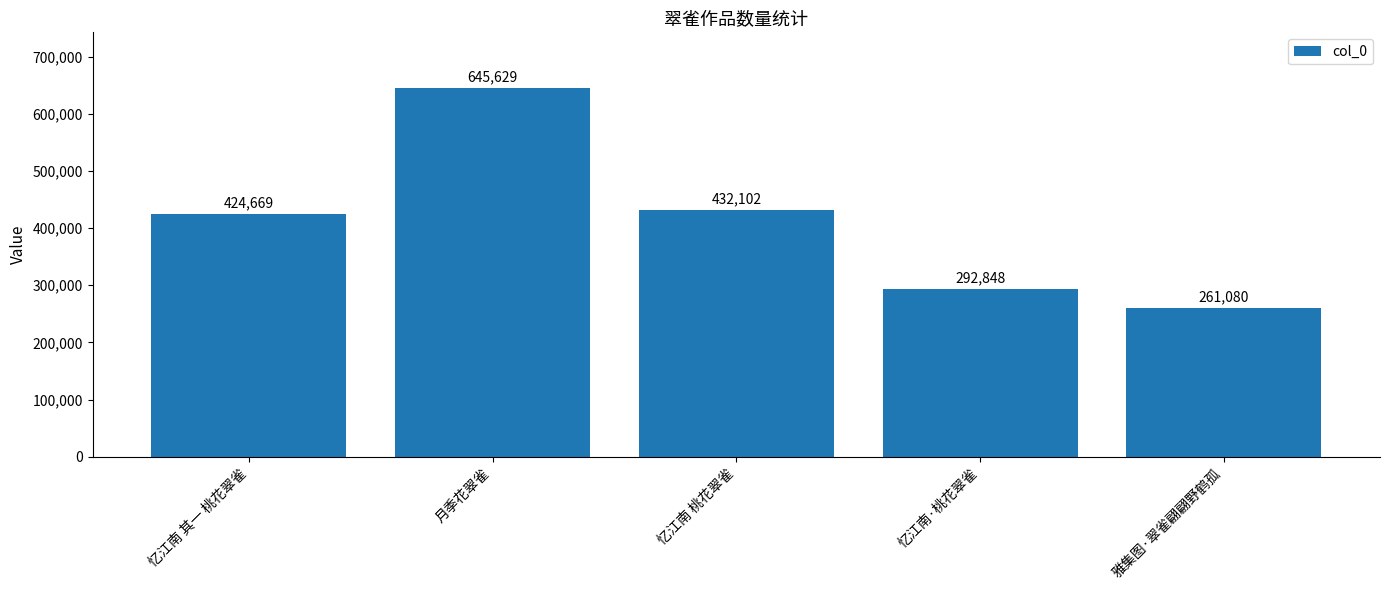

What is the sum of all values?

2056328